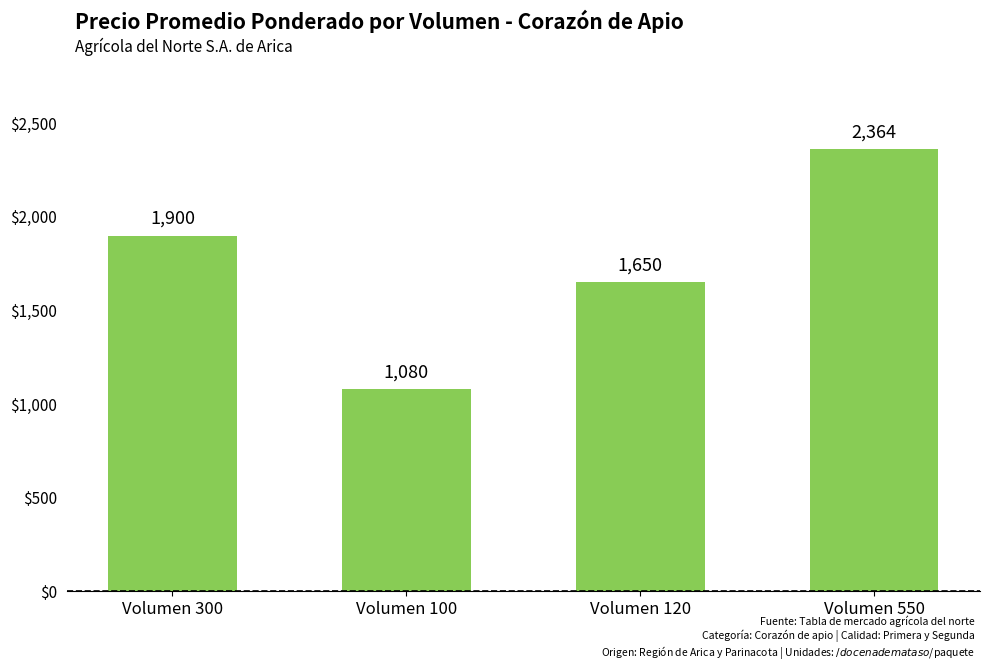

Reading left to right, what are all the values shown in this chart?

Volumen 300=1900	Volumen 100=1080	Volumen 120=1650	Volumen 550=2364